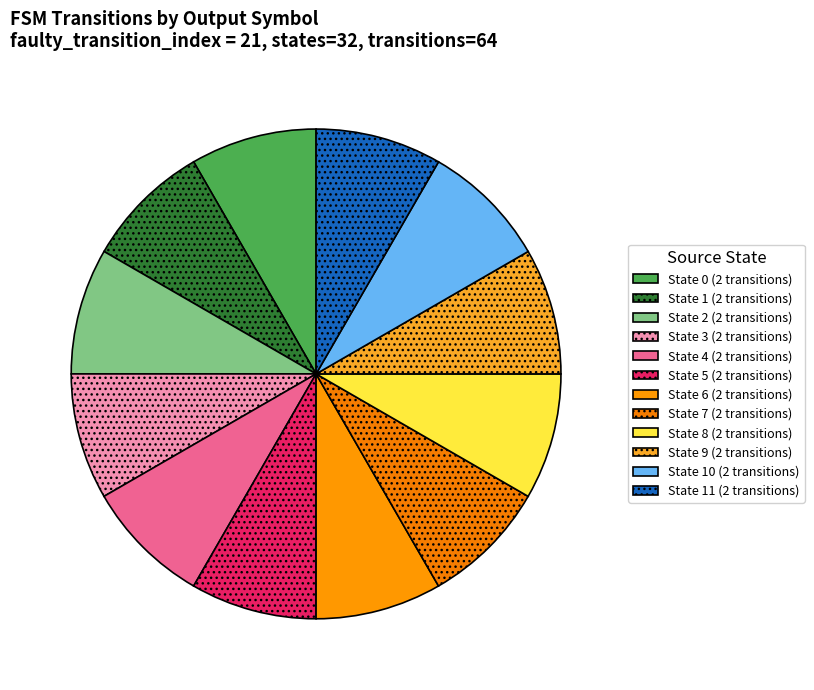

How many segments does this pie chart have?

12